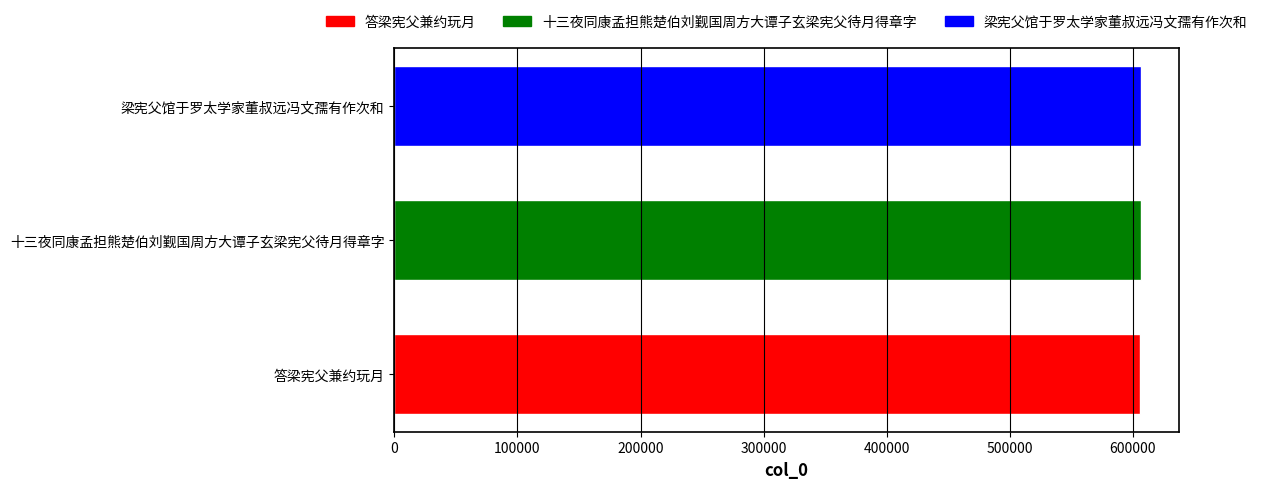

What is the ratio of the value at 十三夜同康孟担熊楚伯刘觐国周方大谭子玄梁宪父待月得章字 to the value at 梁宪父馆于罗太学家董叔远冯文孺有作次和?

1.0